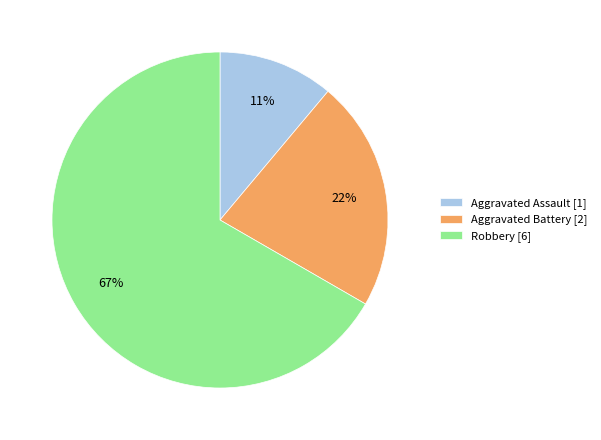

Rank the categories by value from lowest to highest.

Aggravated Assault, Aggravated Battery, Robbery